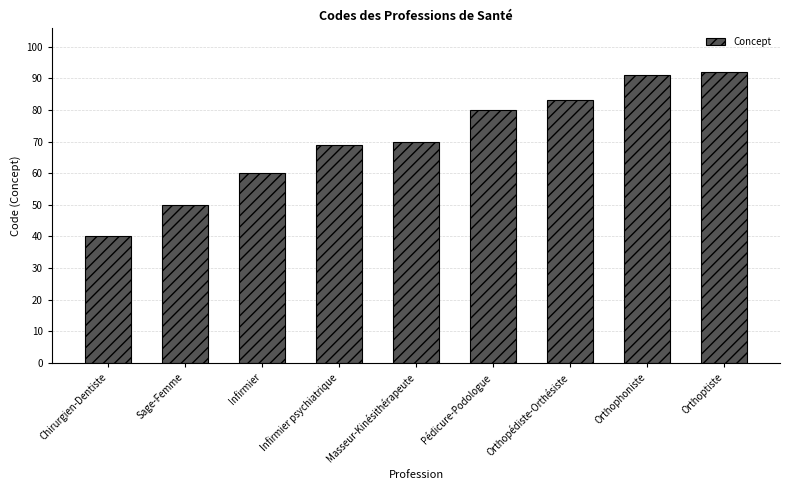

Read the value at Orthopédiste-Orthésiste.

83